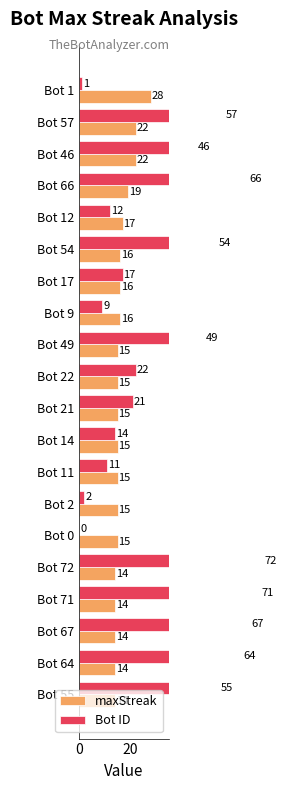

Which series has the widest spread of values?

Bot ID